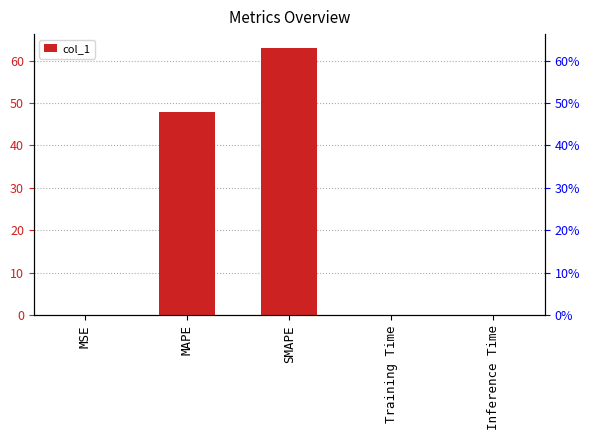

What is the difference between the maximum and minimum values?

63.1